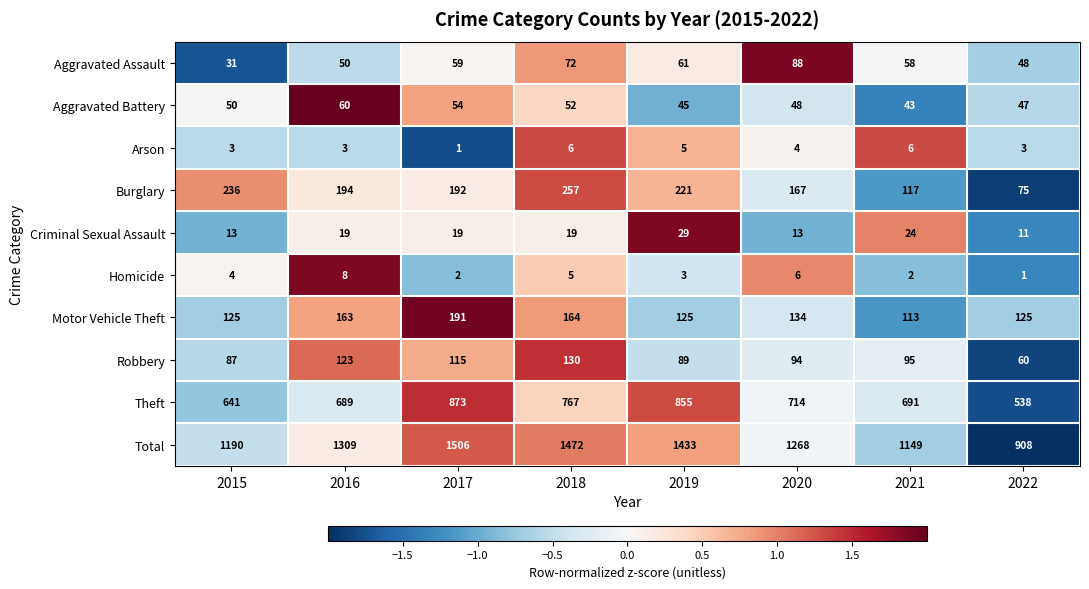

Is it true that Criminal Sexual Assault equals 17 at 2022?

False